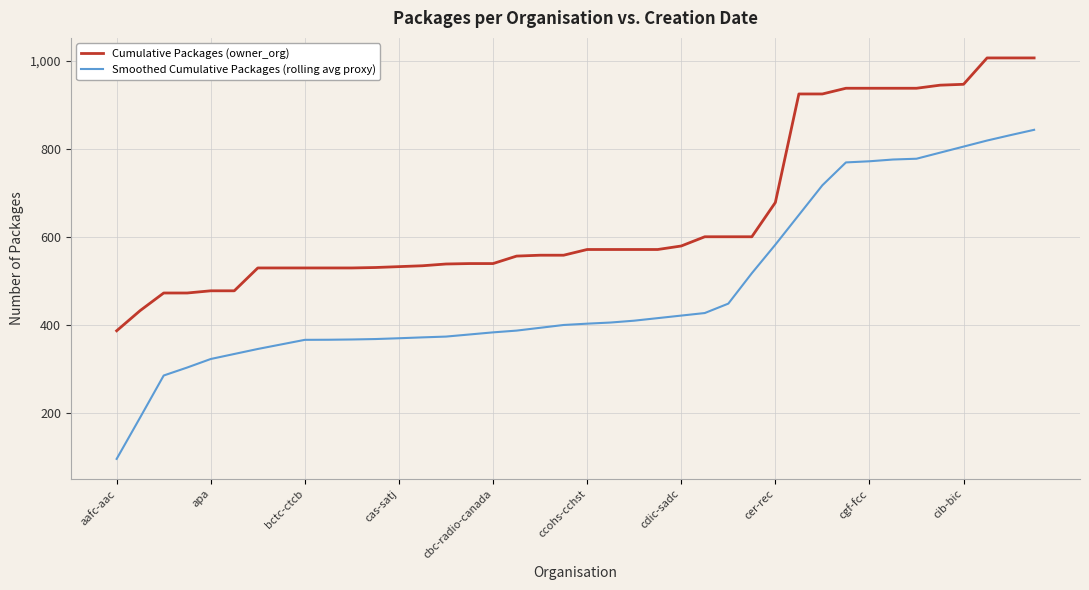

Rank the series by their maximum value, from highest to lowest.

Cumulative Packages (owner_org), Smoothed Cumulative Packages (rolling avg proxy)